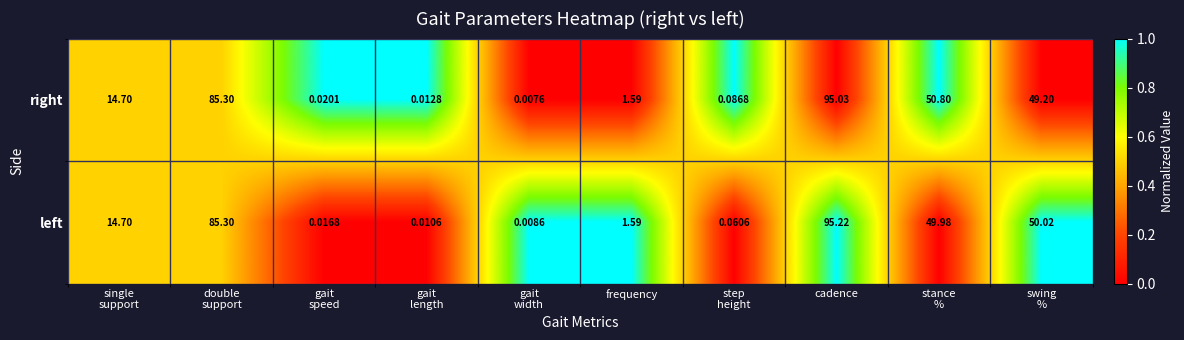

List the series in order of their overall mean, lowest first.

right, left